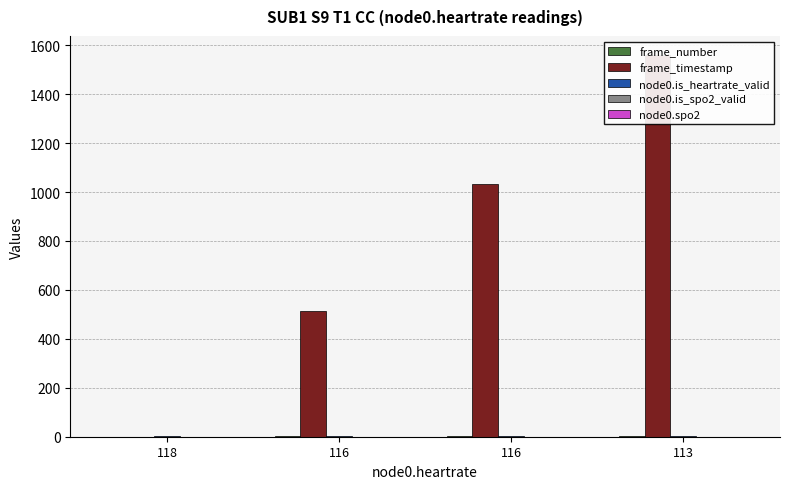

What is the lowest value of the node0.is_heartrate_valid series?

1